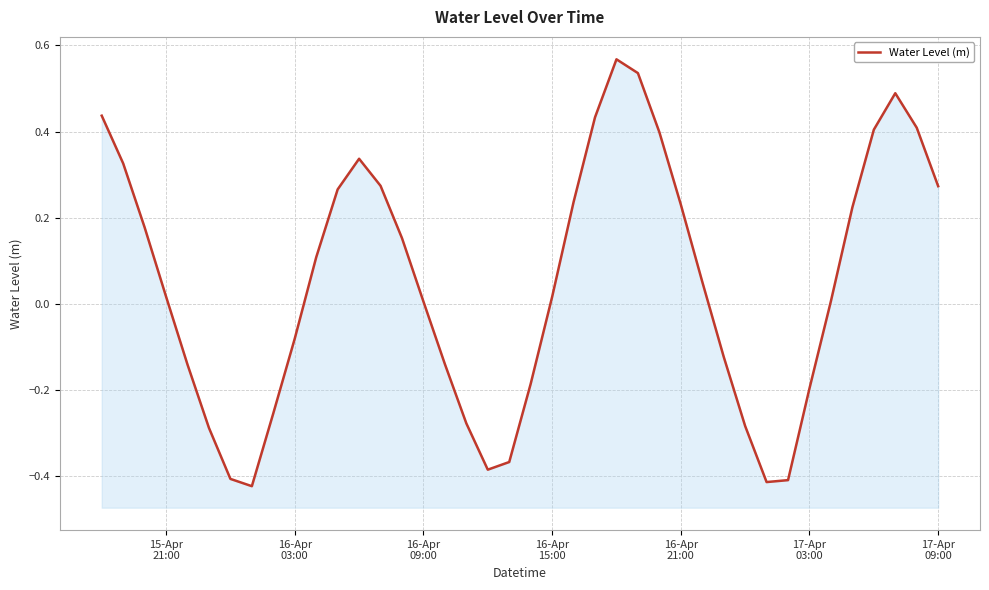

What is the maximum value shown in the chart?

0.6